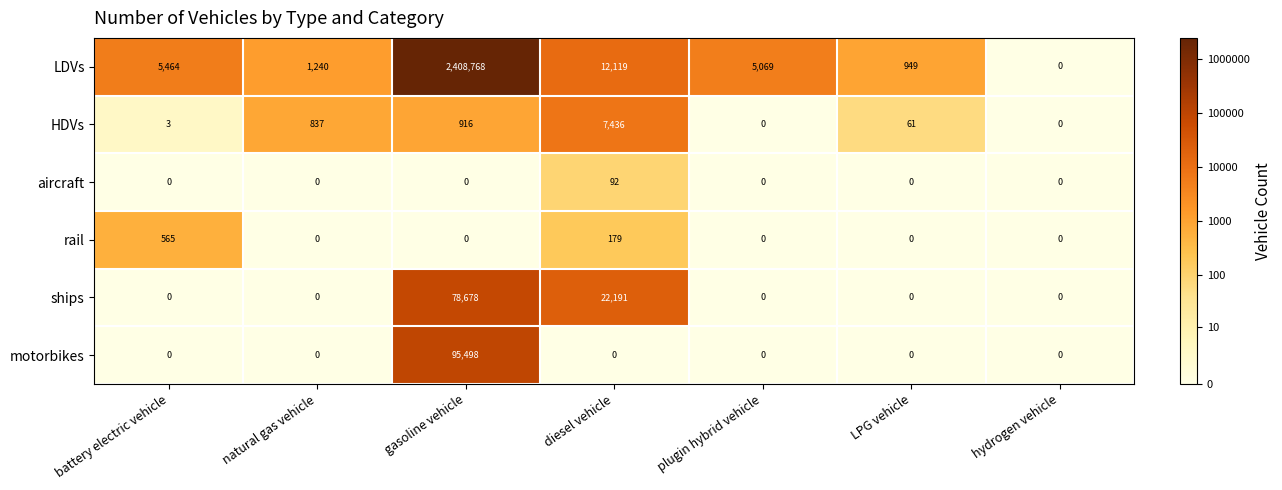

What is the greatest value displayed?

2408768